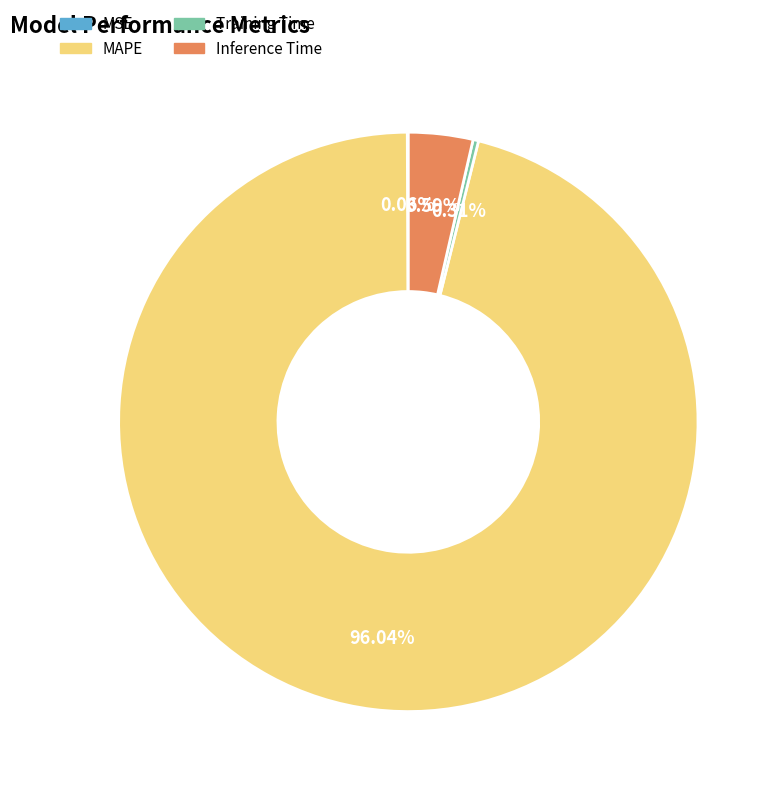

Is it true that Training Time is 11% of the pie?

False